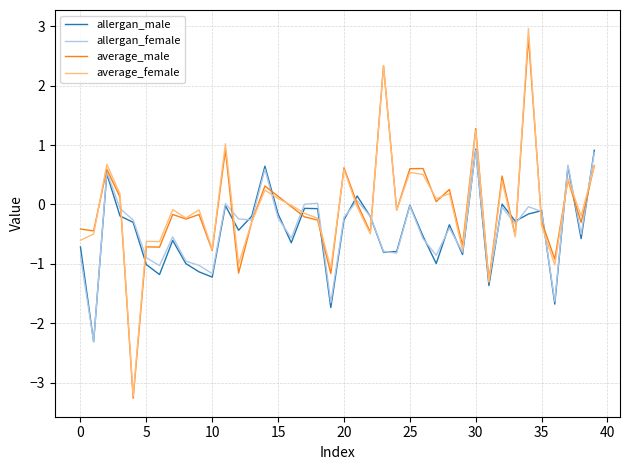

How many categories are shown in the chart?

40